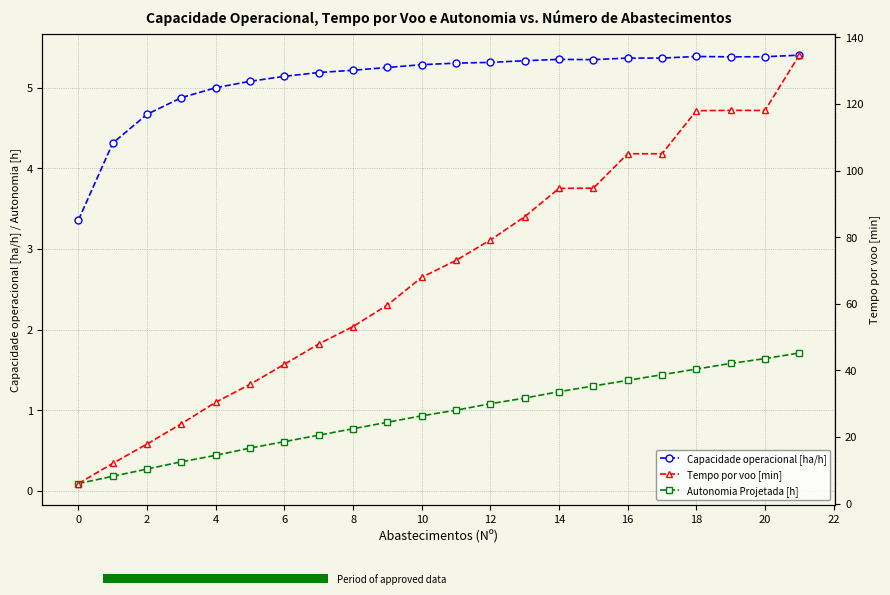

At which category is the sum across all series the highest?

21